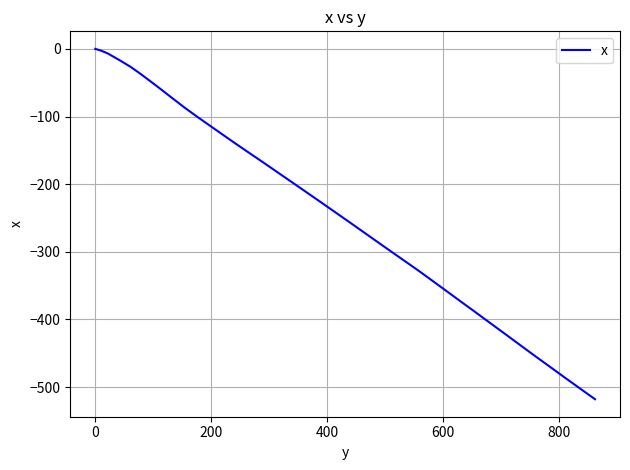

True or false: there are more than 2 points higher than both neighbors.

False